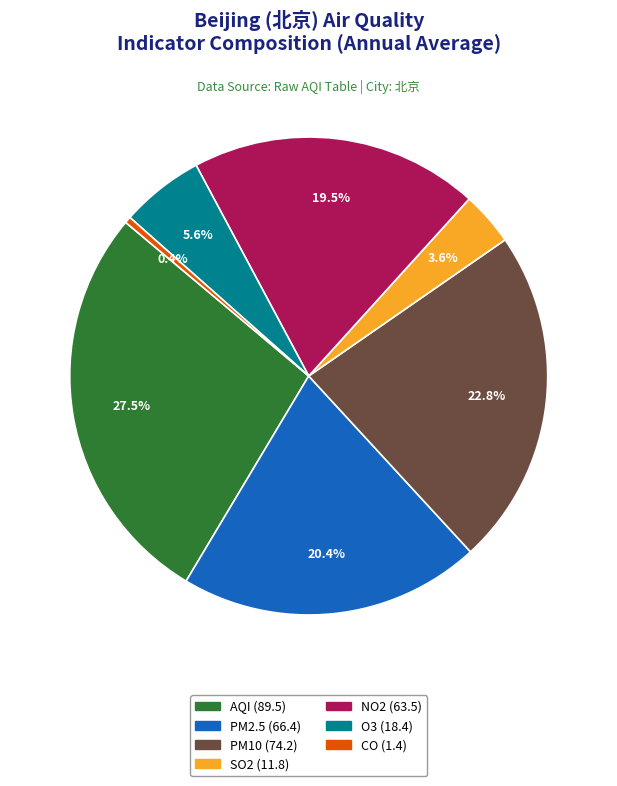

What is the smallest slice in the pie chart?

CO